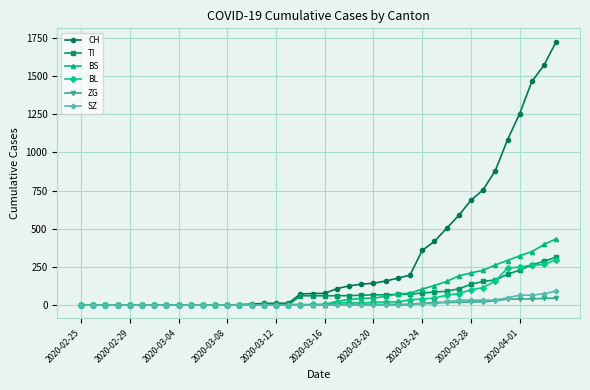

Which series has the widest spread of values?

CH